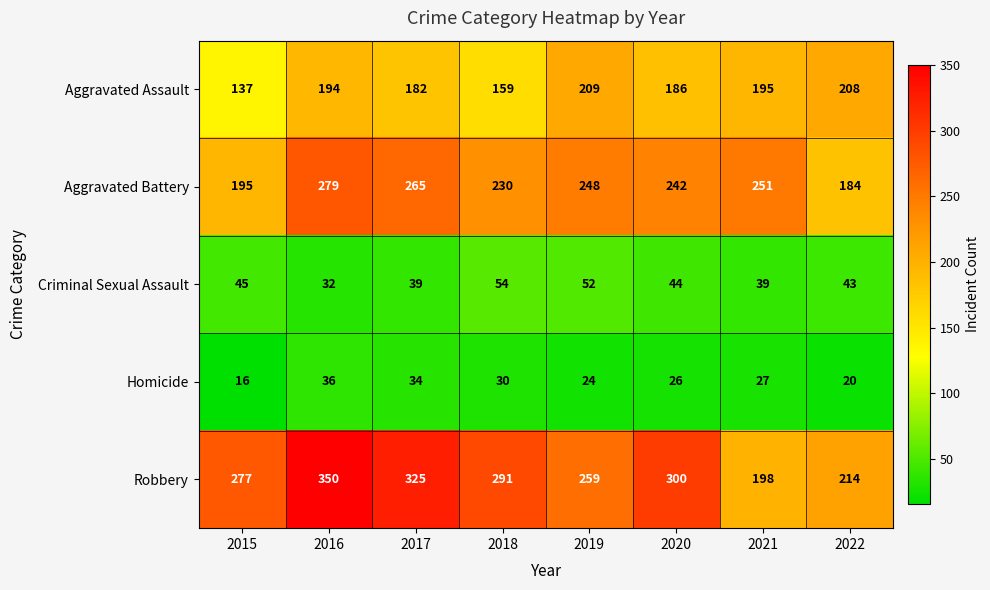

True or false: Aggravated Battery has a value of 434 at 2017.

False